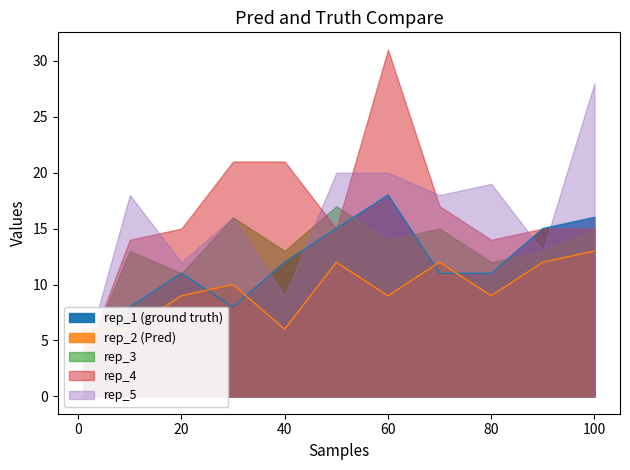

At how many categories does at least one series exceed 23?

2